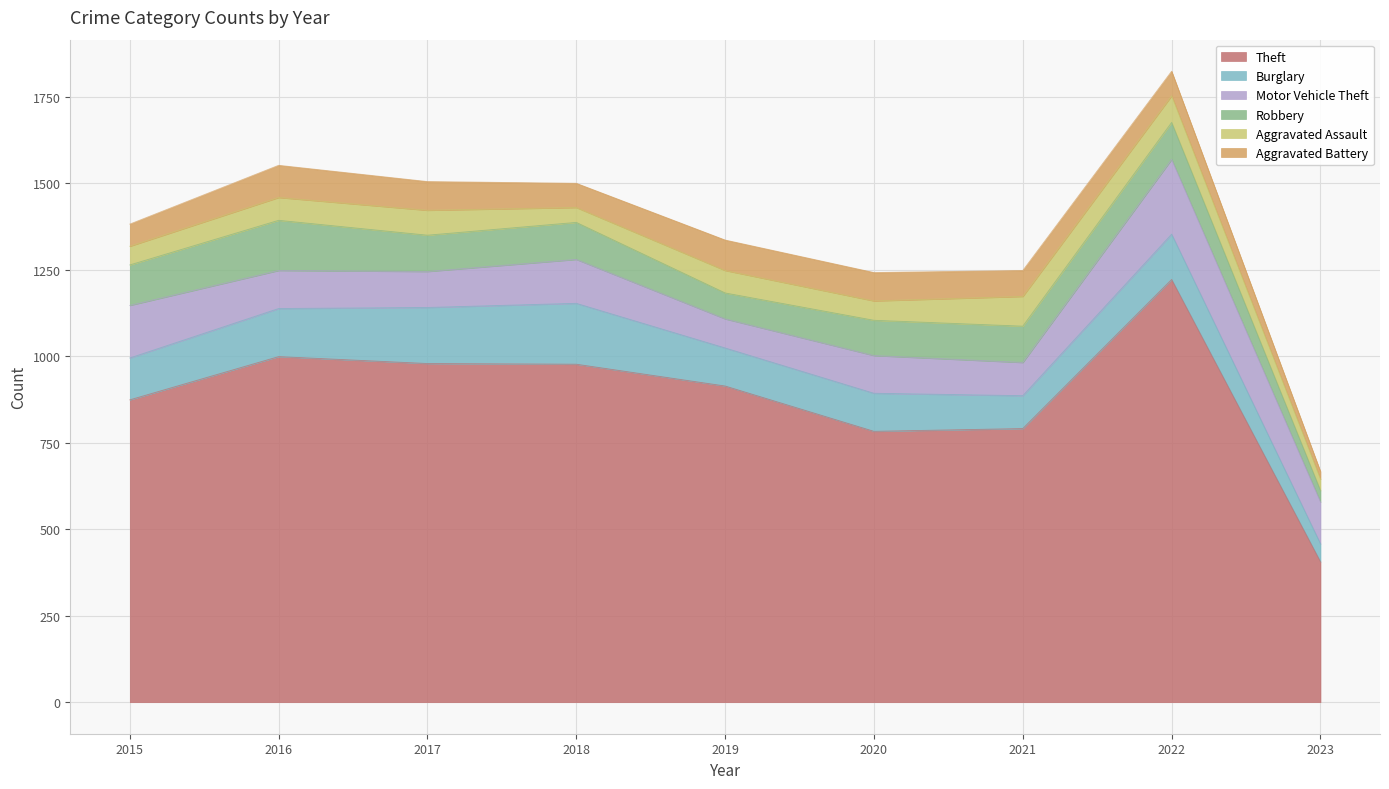

Reading left to right, what are all the values shown in this chart?

Theft: 2015=874	2016=999	2017=979	2018=977	2019=914	2020=783	2021=791	2022=1222	2023=406
Burglary: 2015=121	2016=139	2017=162	2018=176	2019=110	2020=110	2021=95	2022=131	2023=52
Motor Vehicle Theft: 2015=152	2016=110	2017=104	2018=127	2019=84	2020=109	2021=96	2022=216	2023=121
Robbery: 2015=117	2016=145	2017=105	2018=107	2019=75	2020=102	2021=105	2022=107	2023=33
Aggravated Assault: 2015=54	2016=66	2017=72	2018=43	2019=65	2020=56	2021=86	2022=77	2023=33
Aggravated Battery: 2015=64	2016=93	2017=83	2018=70	2019=88	2020=82	2021=75	2022=71	2023=22